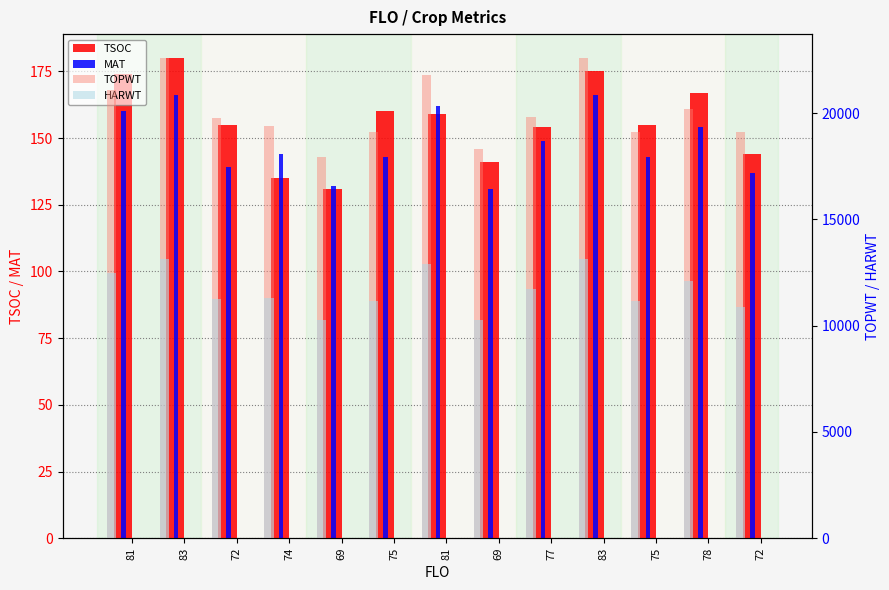

Which series has the largest range (max minus min)?

TOPWT